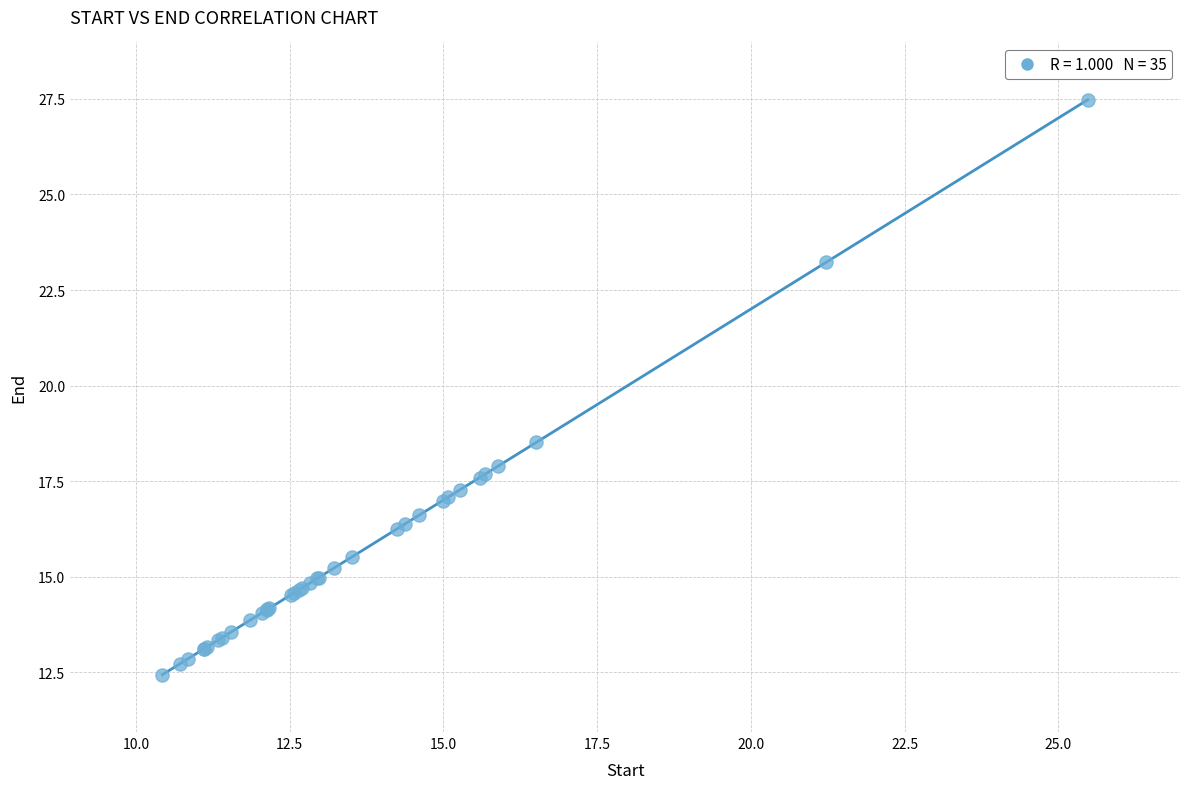

What Y value in the scatter plot is closest to 19?

18.5